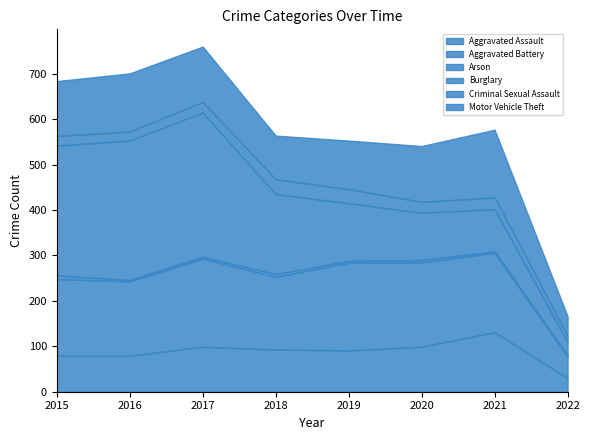

Read the Arson value at 2021.

3